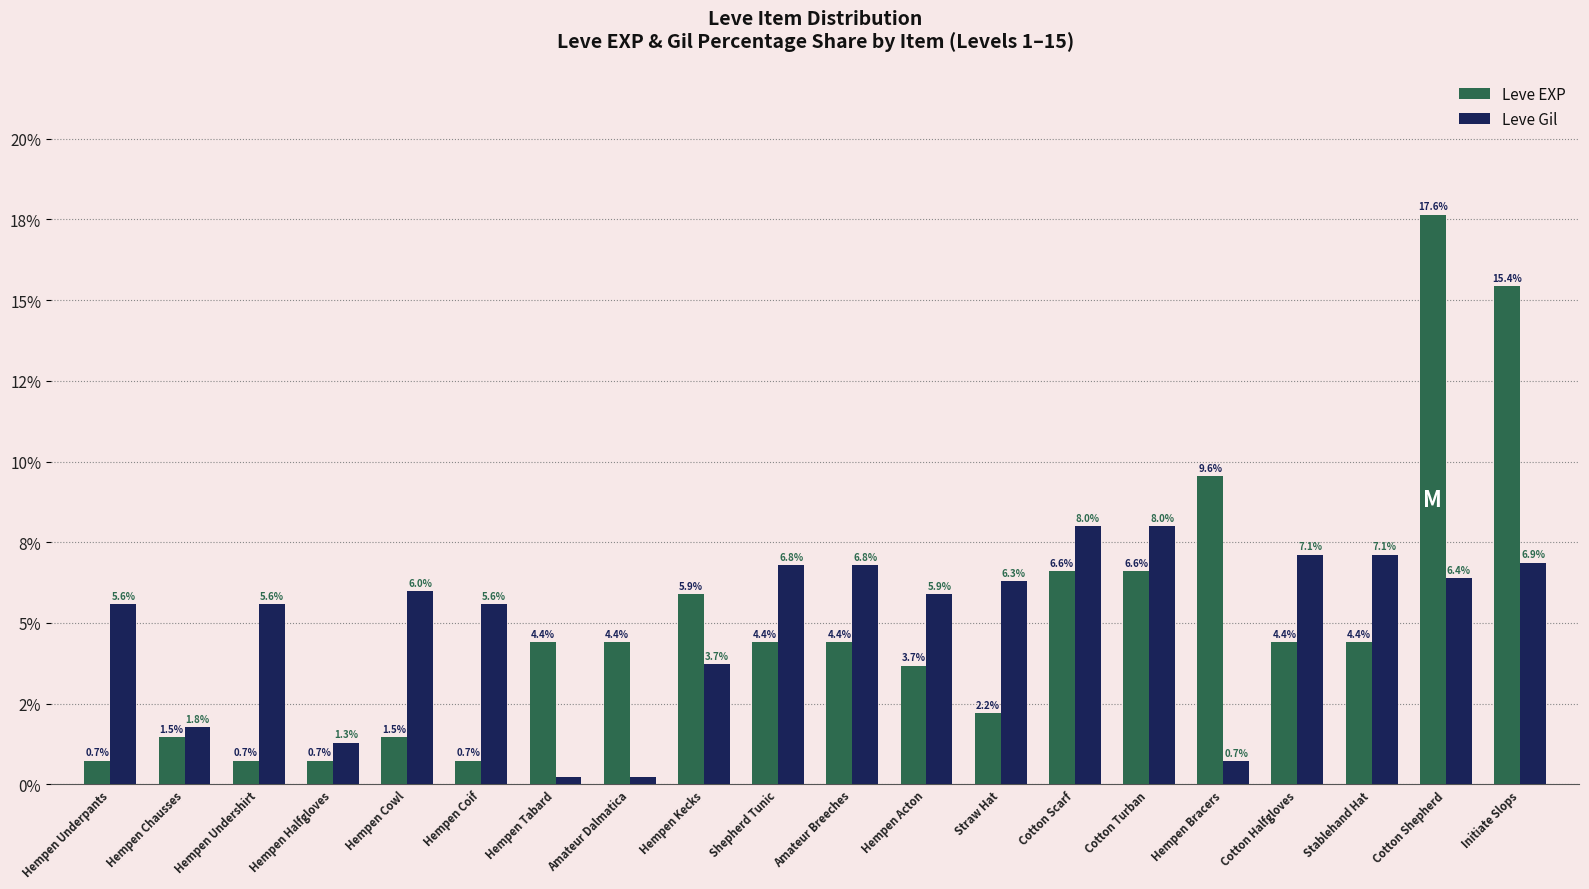

What are all the series names shown in the legend?

Leve EXP, Leve Gil